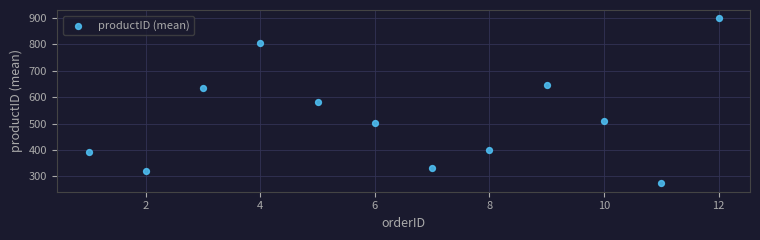

What is the range of Y values (max minus min)?

625.5